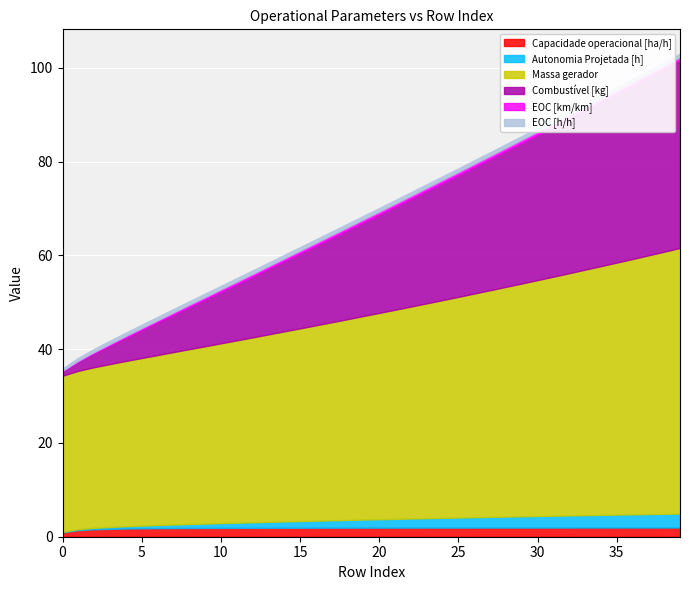

Reading right to left, transcribe all the data shown in this chart.

Capacidade operacional [ha/h]: 39=2.0	38=2.0	37=2.0	36=2.0	35=2.0	34=2.0	33=2.0	32=2.0	31=2.0	30=2.0	29=2.0	28=2.0	27=2.0	26=1.9	25=1.9	24=1.9	23=1.9	22=1.9	21=1.9	20=1.9	19=1.9	18=1.9	17=1.9	16=1.9	15=1.9	14=1.9	13=1.9	12=1.9	11=1.9	10=1.9	9=1.9	8=1.9	7=1.8	6=1.8	5=1.8	4=1.7	3=1.7	2=1.6	1=1.4	0=0.9
Autonomia Projetada [h]: 39=3.0	38=2.9	37=2.9	36=2.8	35=2.8	34=2.7	33=2.6	32=2.6	31=2.5	30=2.5	29=2.4	28=2.3	27=2.3	26=2.2	25=2.1	24=2.1	23=2.0	22=1.9	21=1.9	20=1.8	19=1.7	18=1.6	17=1.6	16=1.5	15=1.4	14=1.4	13=1.3	12=1.2	11=1.1	10=1.0	9=0.9	8=0.8	7=0.8	6=0.7	5=0.6	4=0.5	3=0.4	2=0.3	1=0.2	0=0.1
Massa gerador: 39=56.6	38=55.9	37=55.2	36=54.5	35=53.8	34=53.0	33=52.4	32=51.7	31=51.0	30=50.3	29=49.6	28=49.0	27=48.4	26=47.7	25=47.1	24=46.4	23=45.8	22=45.2	21=44.6	20=44.0	19=43.4	18=42.8	17=42.2	16=41.7	15=41.1	14=40.5	13=40.0	12=39.4	11=38.9	10=38.4	9=37.8	8=37.3	7=36.8	6=36.3	5=35.8	4=35.2	3=34.8	2=34.3	1=33.8	0=33.3
Combustível [kg]: 39=40.0	38=39.0	37=38.0	36=37.0	35=36.0	34=35.0	33=34.0	32=33.0	31=32.0	30=31.0	29=30.0	28=29.0	27=28.0	26=27.0	25=26.0	24=25.0	23=24.0	22=23.0	21=22.0	20=21.0	19=20.0	18=19.0	17=18.0	16=17.0	15=16.0	14=15.0	13=14.0	12=13.0	11=12.0	10=11.0	9=10.0	8=9.0	7=8.0	6=7.0	5=6.0	4=5.0	3=4.0	2=3.0	1=2.0	0=1.0
EOC [km/km]: 39=0.7	38=0.7	37=0.7	36=0.7	35=0.7	34=0.7	33=0.7	32=0.7	31=0.7	30=0.7	29=0.7	28=0.7	27=0.7	26=0.7	25=0.6	24=0.7	23=0.6	22=0.6	21=0.6	20=0.6	19=0.6	18=0.6	17=0.6	16=0.6	15=0.6	14=0.6	13=0.6	12=0.5	11=0.5	10=0.5	9=0.5	8=0.5	7=0.4	6=0.4	5=0.4	4=0.3	3=0.3	2=0.2	1=0.2	0=0.1
EOC [h/h]: 39=0.8	38=0.8	37=0.8	36=0.8	35=0.8	34=0.8	33=0.8	32=0.8	31=0.8	30=0.8	29=0.8	28=0.8	27=0.8	26=0.8	25=0.8	24=0.8	23=0.8	22=0.8	21=0.8	20=0.8	19=0.8	18=0.8	17=0.8	16=0.8	15=0.8	14=0.8	13=0.8	12=0.8	11=0.8	10=0.8	9=0.8	8=0.7	7=0.7	6=0.7	5=0.7	4=0.7	3=0.7	2=0.7	1=0.6	0=0.5